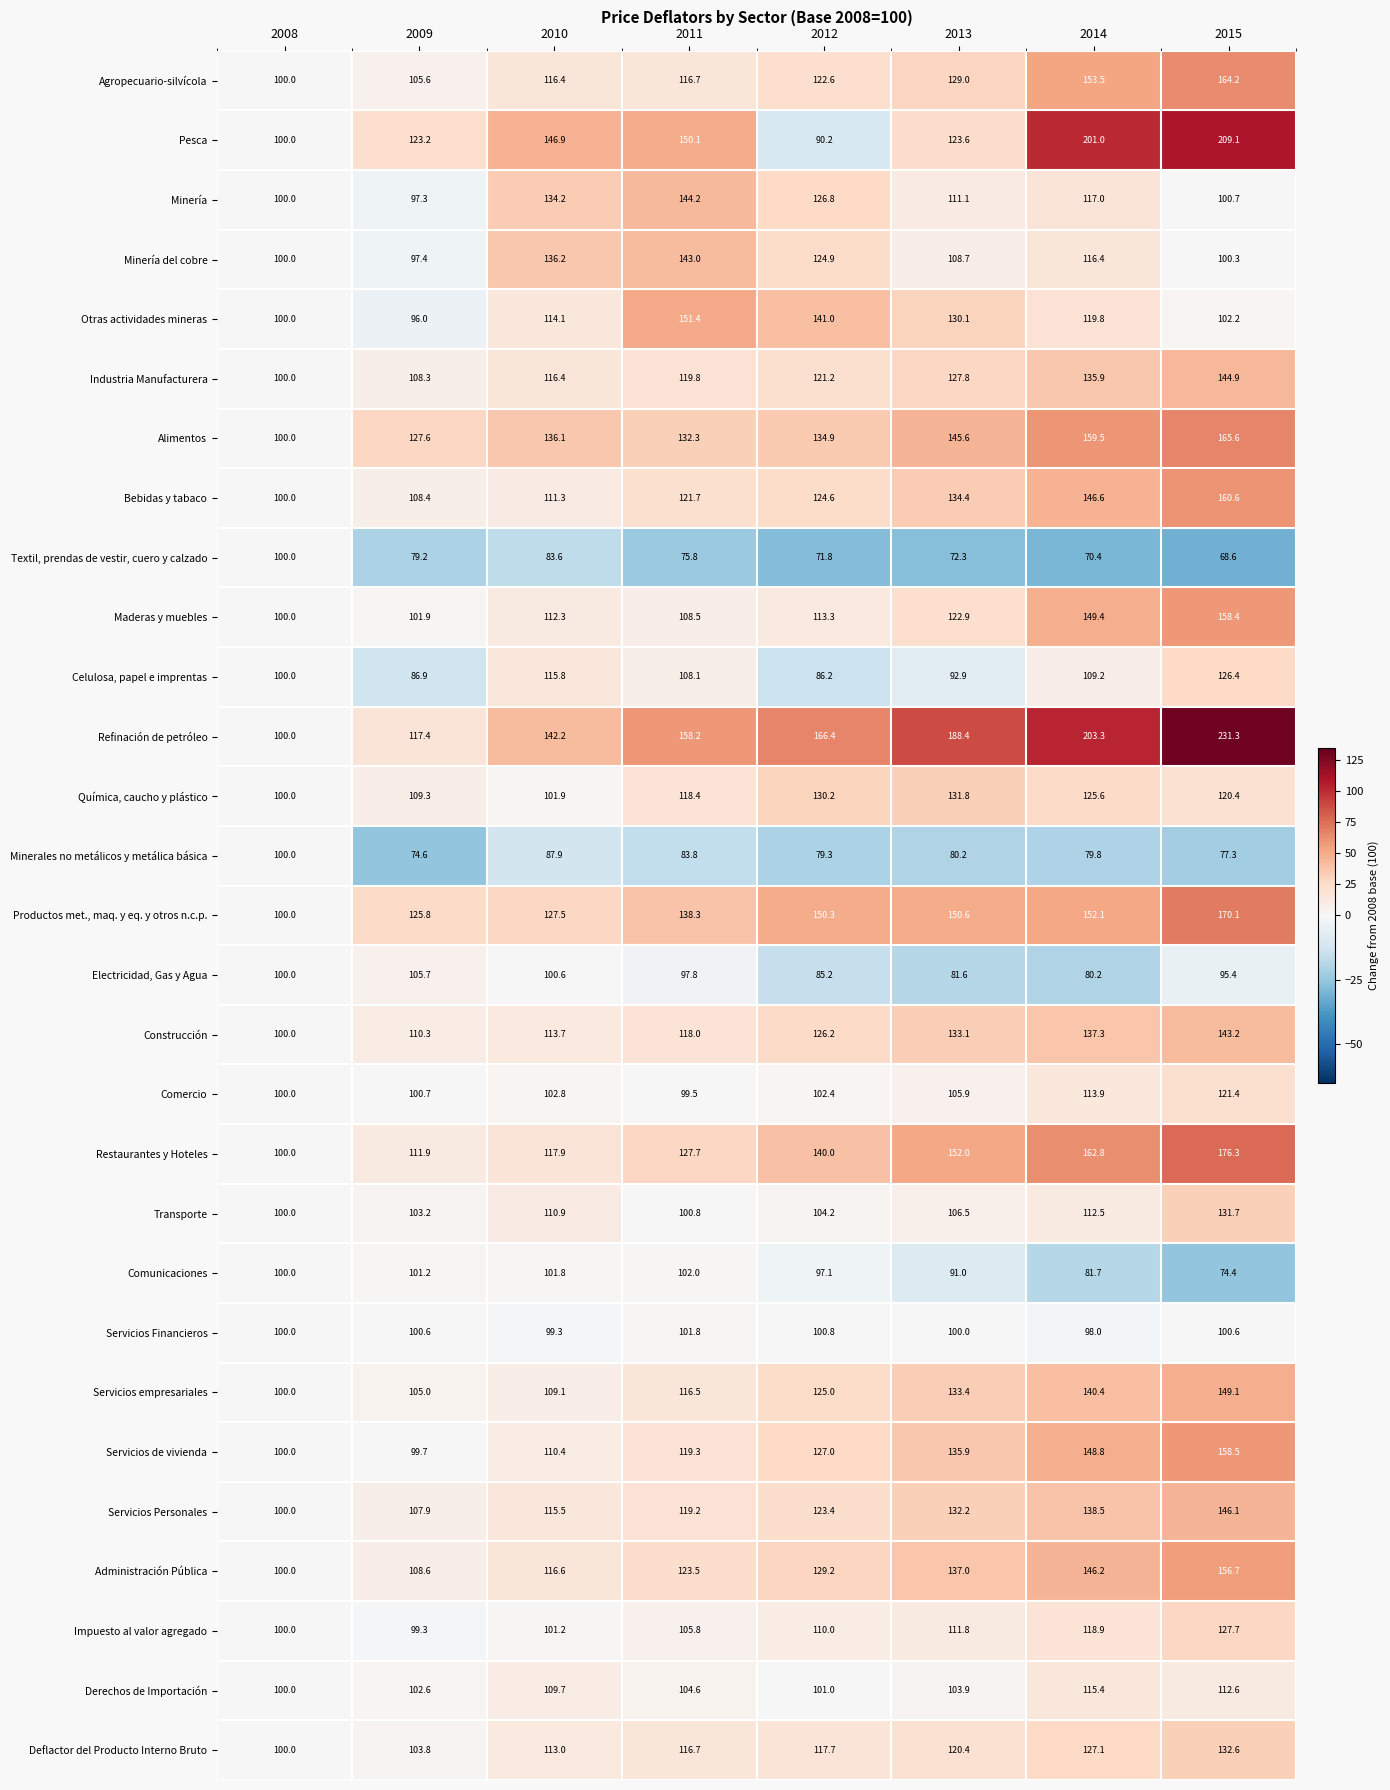

What is the difference between the maximum and minimum values in the Química, caucho y plástico series?

31.8